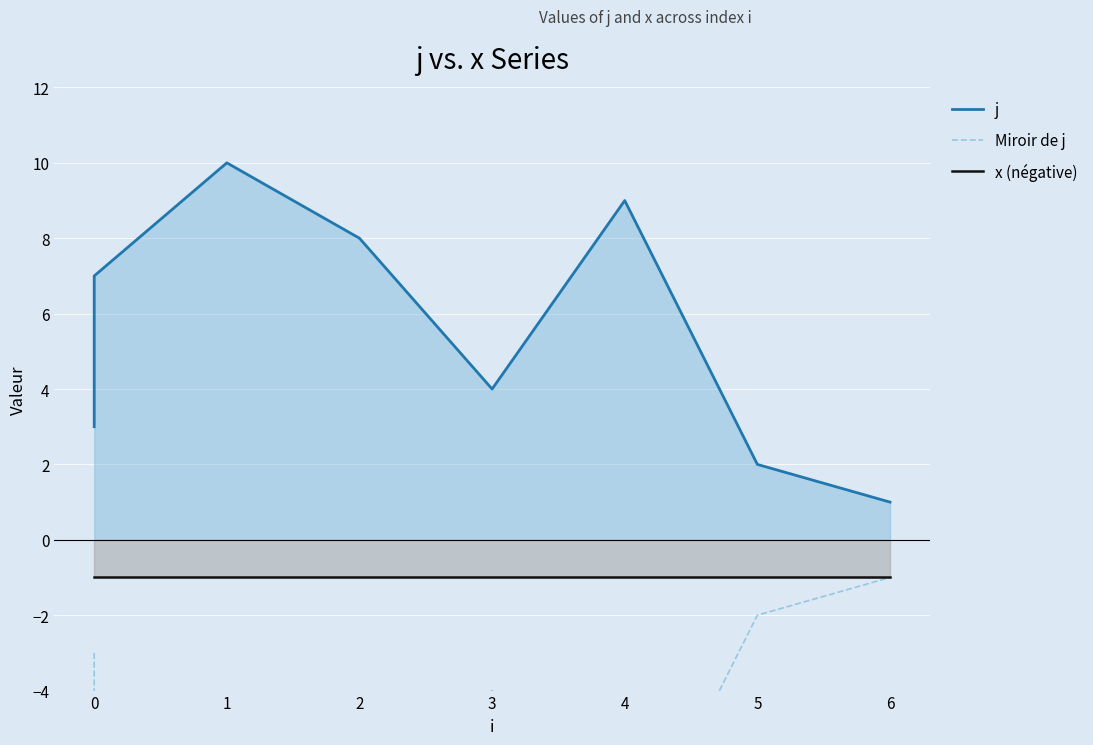

What is the value of the x (négative) point at the 3rd from the left?

-1